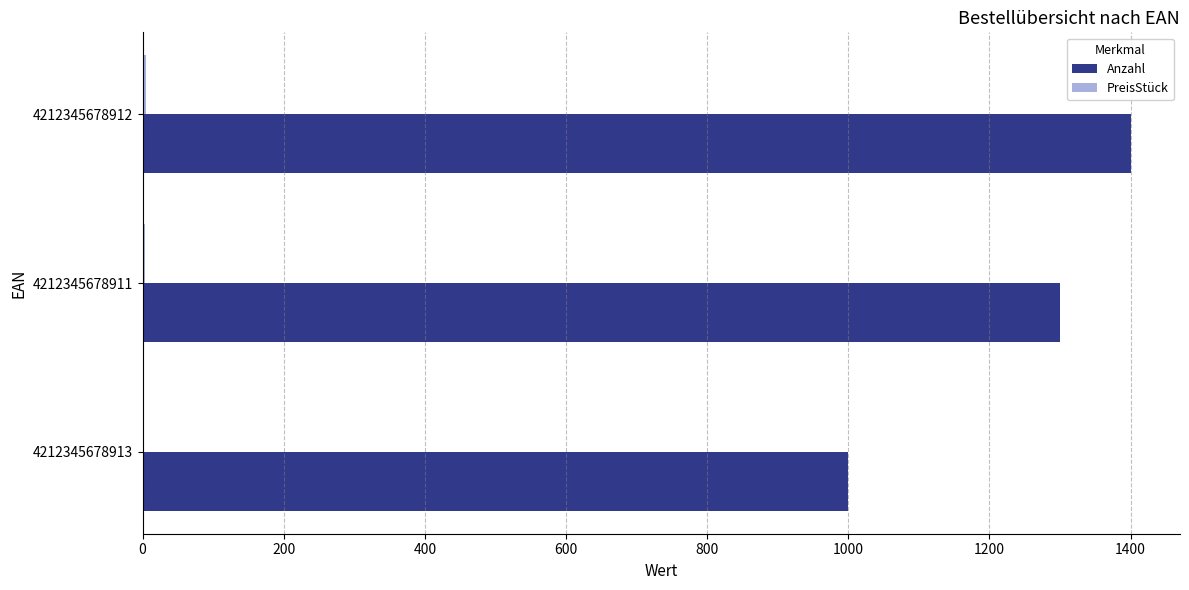

Count the number of categories in the chart.

3